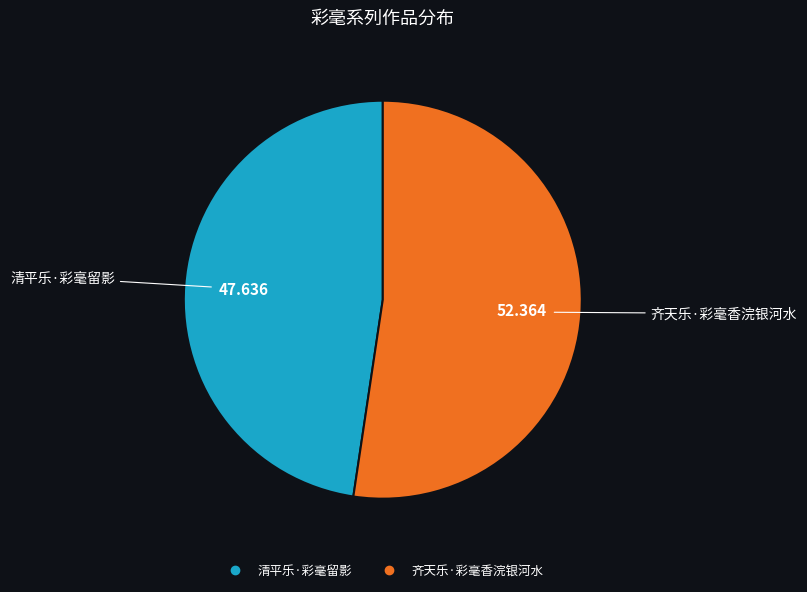

Rank the categories by value from lowest to highest.

清平乐·彩毫留影, 齐天乐·彩毫香浣银河水